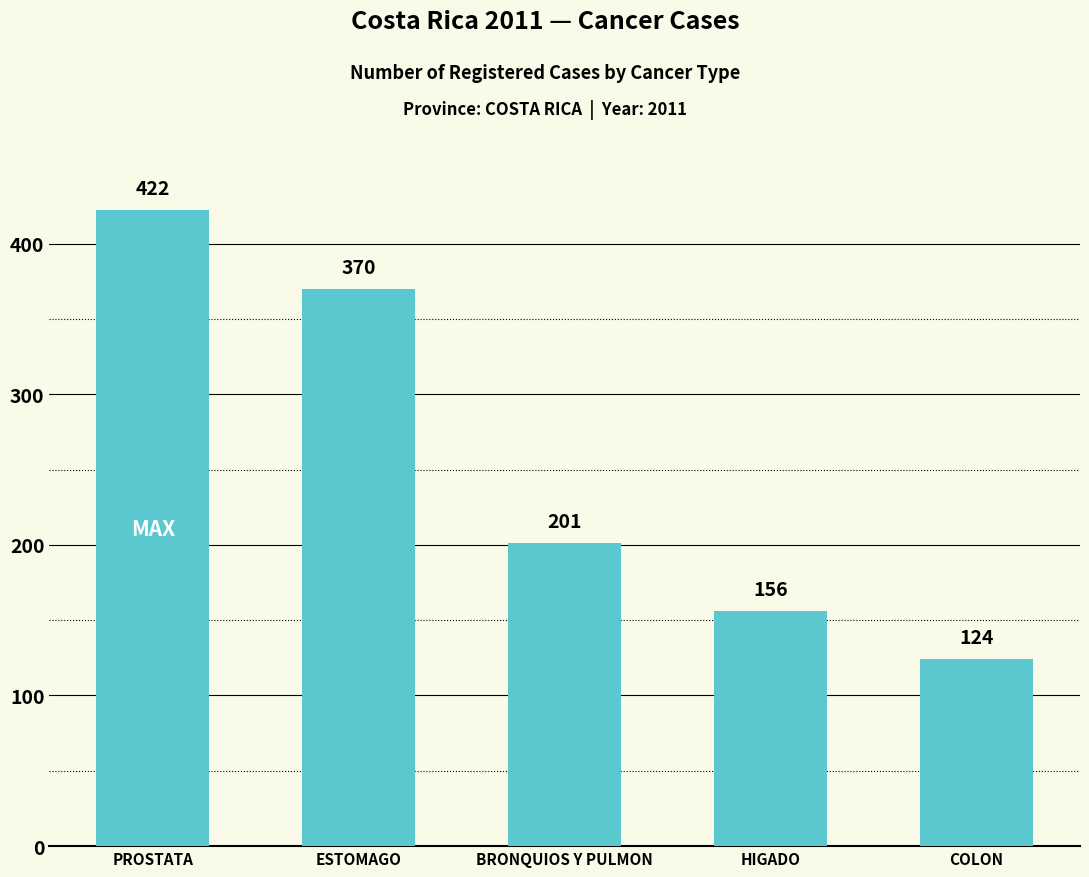

Reading right to left, list all the values displayed in this chart.

124	156	201	370	422